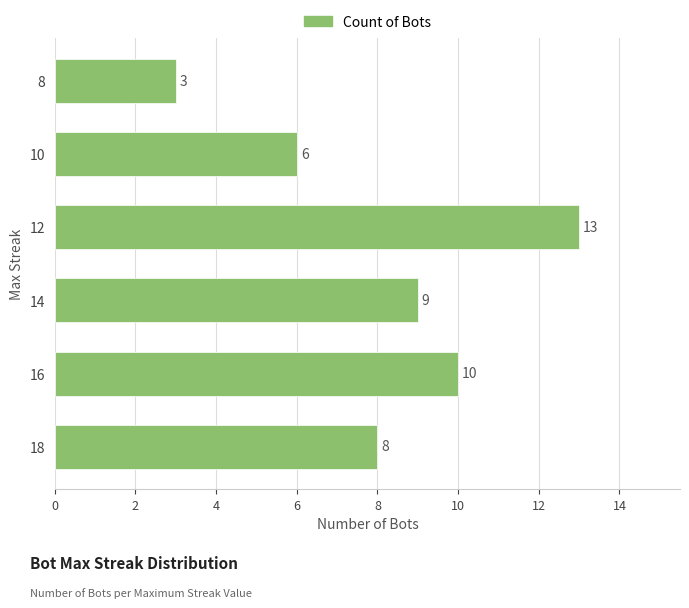

What is the maximum value shown in the chart?

13